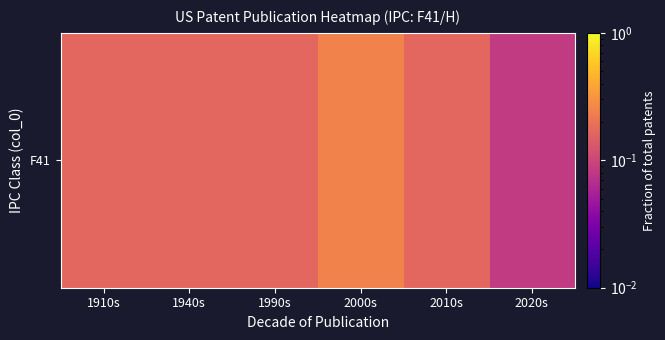

How many values are between 0 and 1?

6